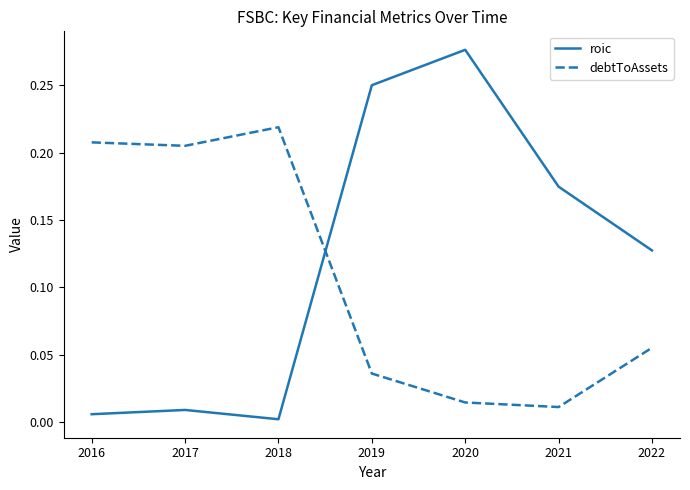

Where is the first local minimum for roic?

2018